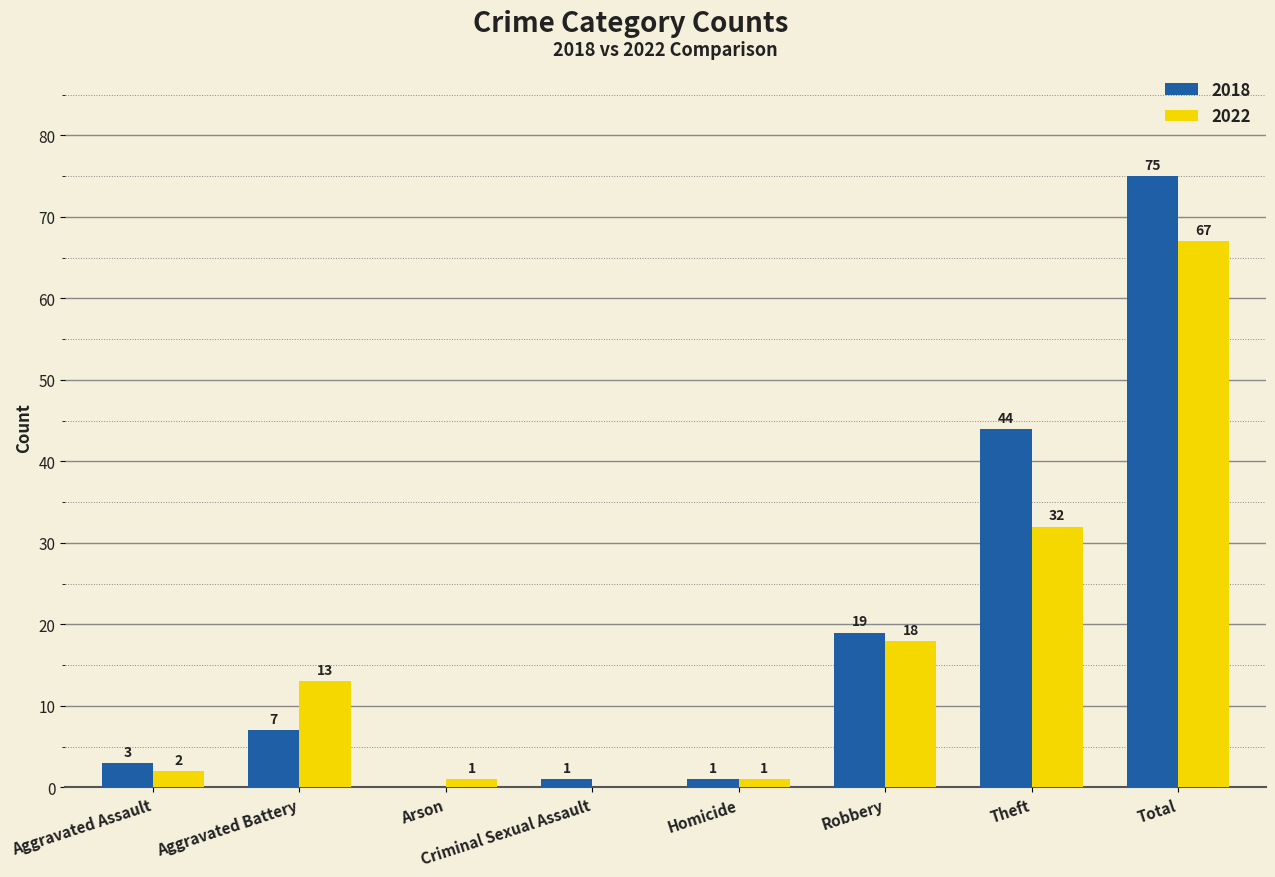

What is the spread (max minus min) of values at Criminal Sexual Assault?

1